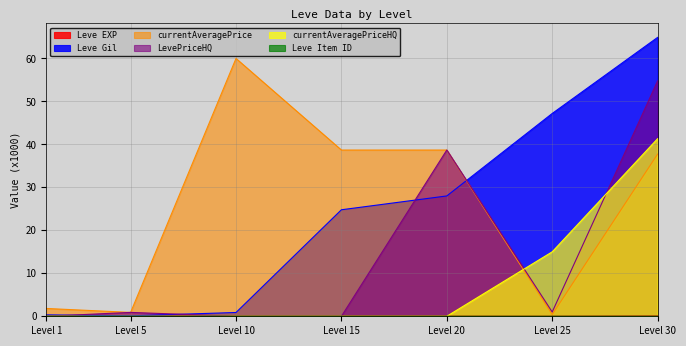

List the series in order of their peak value, lowest first.

Leve Item ID, Leve EXP, currentAveragePriceHQ, LevePriceHQ, currentAveragePrice, Leve Gil